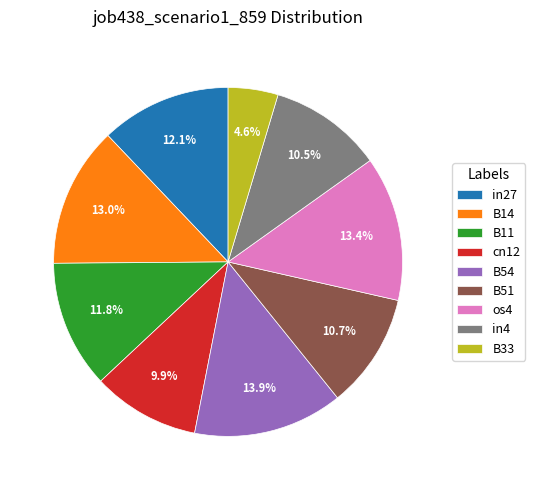

How many slices are in this pie chart?

9